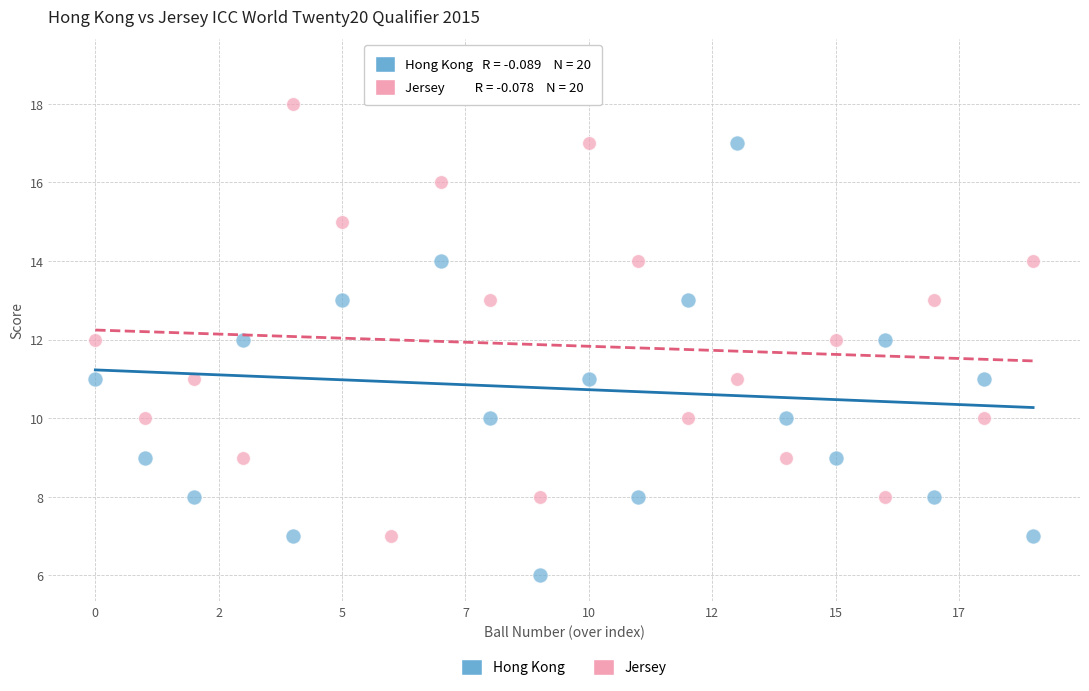

Which series has the widest spread of Y values?

Hong Kong